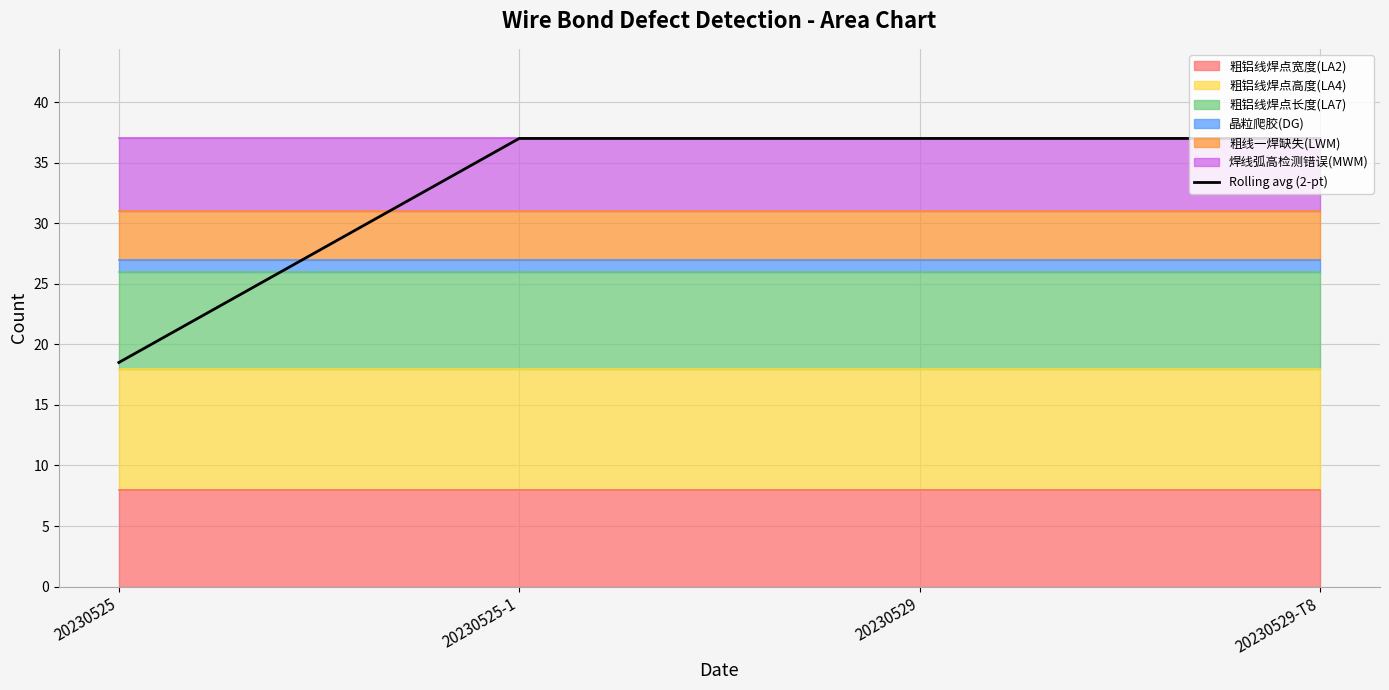

List the labels in order of value, smallest first.

20230525, 20230525-1, 20230529, 20230529-T8